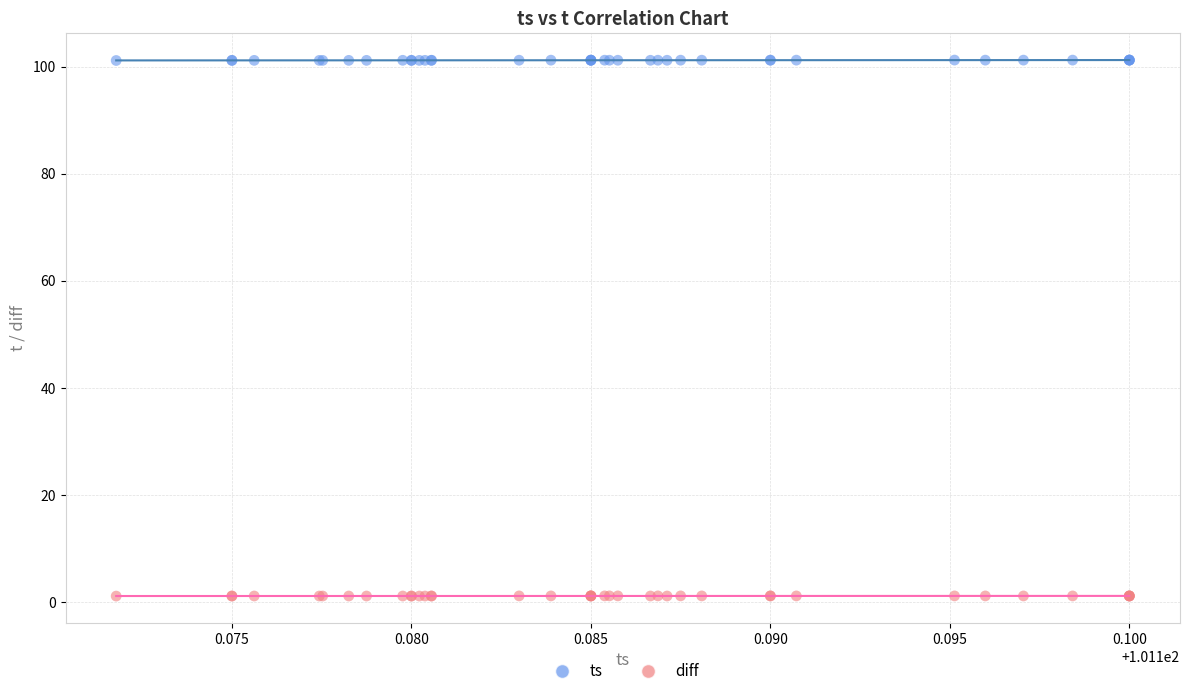

Which series contains the lowest Y value?

diff